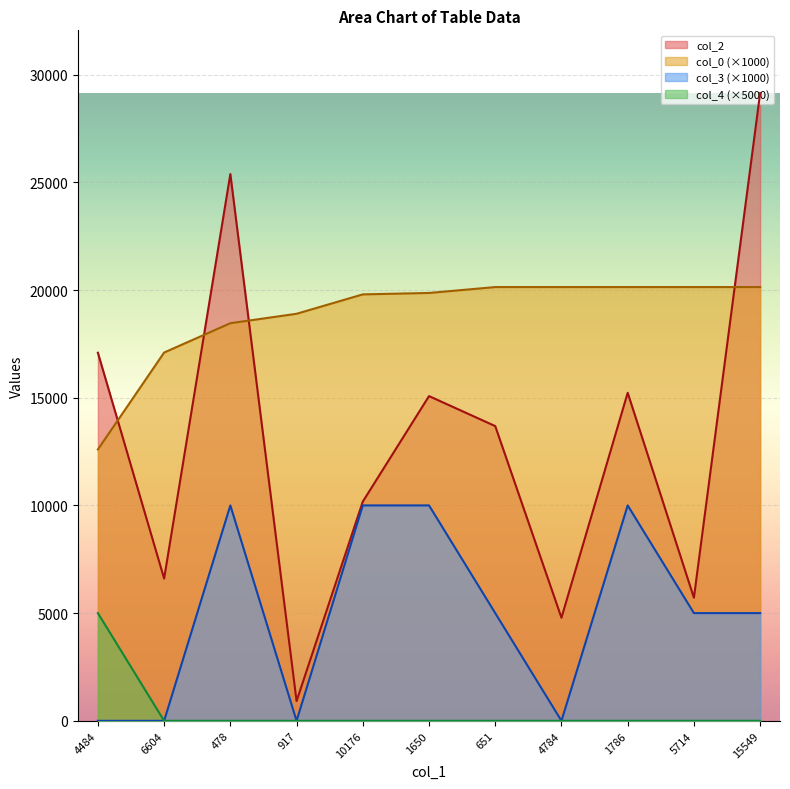

True or false: col_3 and col_2 cross at least once.

False